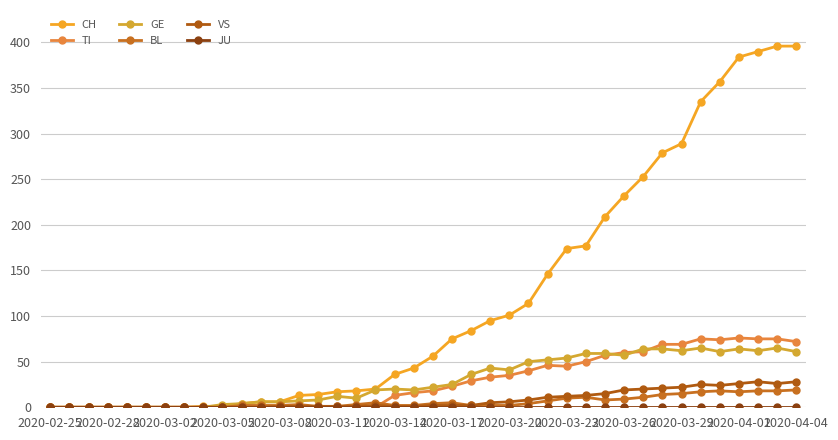

Where does the TI series first go above 18?

2020-03-17